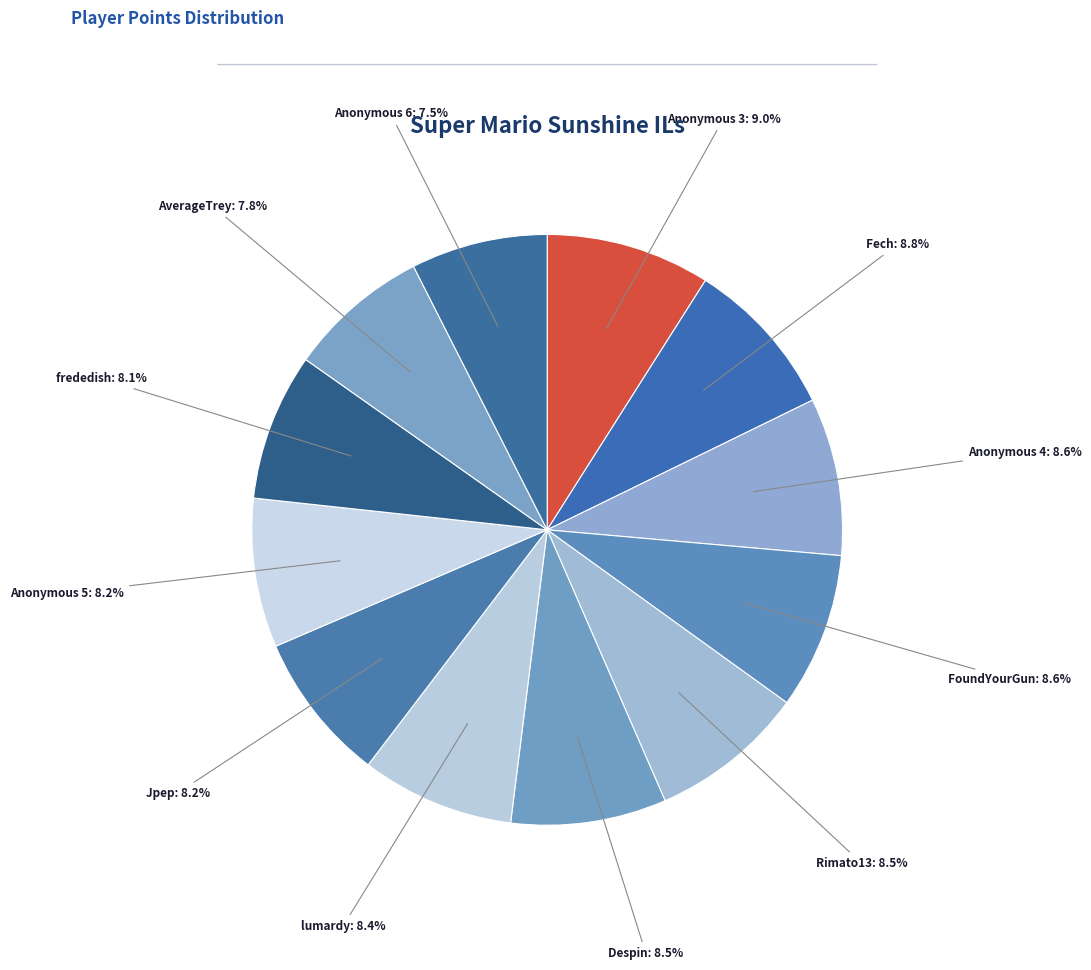

To the nearest percent, what is the difference between the largest and smallest slice percentages?

2%